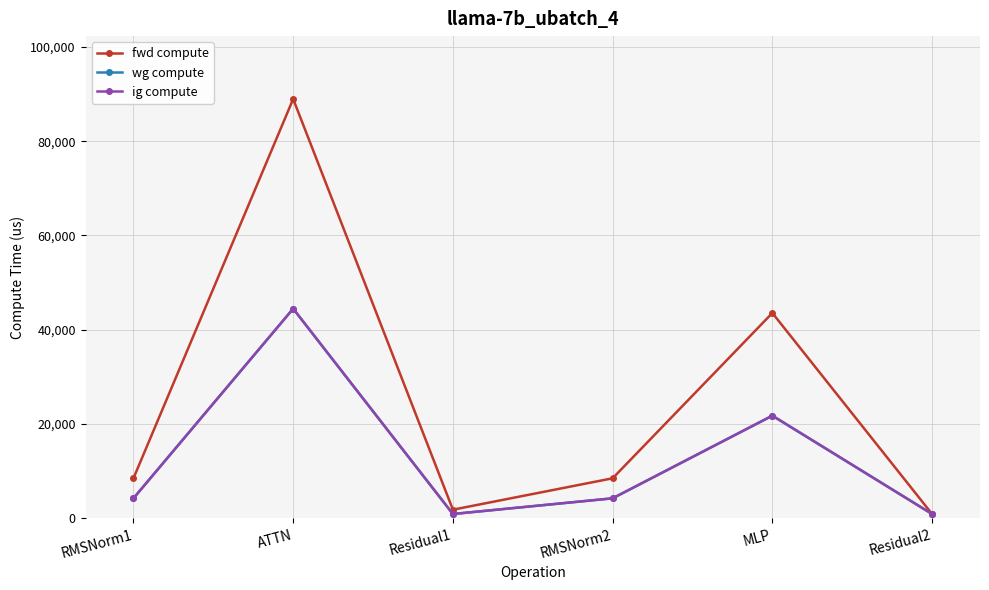

Which series has the largest total across all categories?

fwd compute